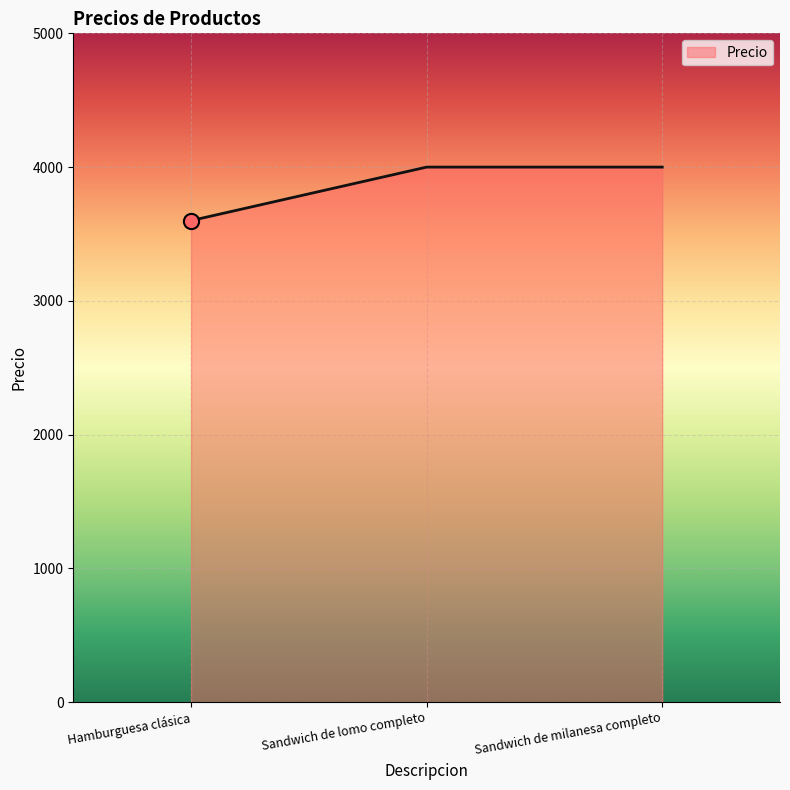

What is the ratio of the value at Sandwich de milanesa completo to the value at Hamburguesa clásica?

1.1